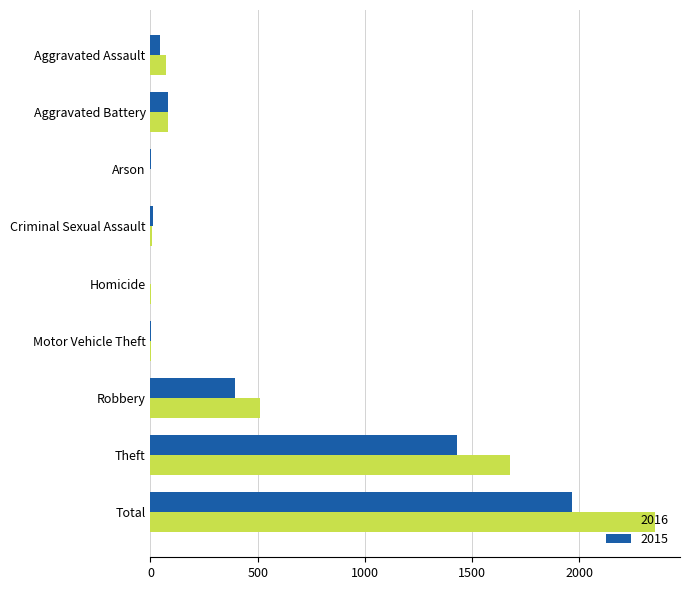

Count the number of data series in this chart.

2